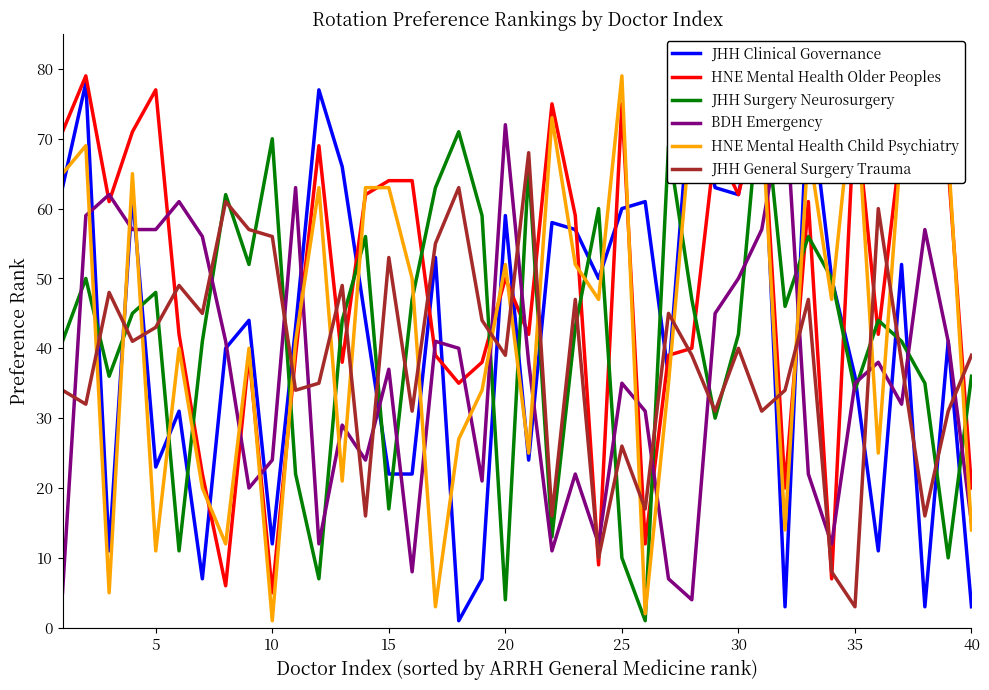

Which series ends up on top after the final intersection of HNE Mental Health Older Peoples and JHH General Surgery Trauma?

JHH General Surgery Trauma